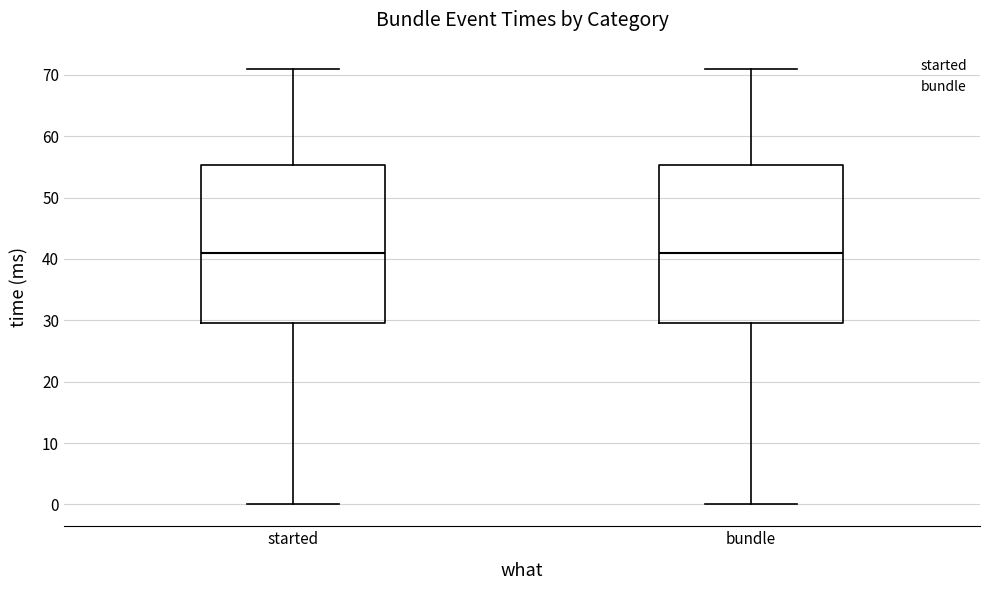

Reading left to right, transcribe this box plot: for each box, give where its median line is, the range the box spans, and where its two whiskers end, as read against the y-axis. The values are not printed on the chart, so give them approximately, as read against the axis.

started: median 41, box 30 to 55, whiskers 0 to 71
bundle: median 41, box 30 to 55, whiskers 0 to 71